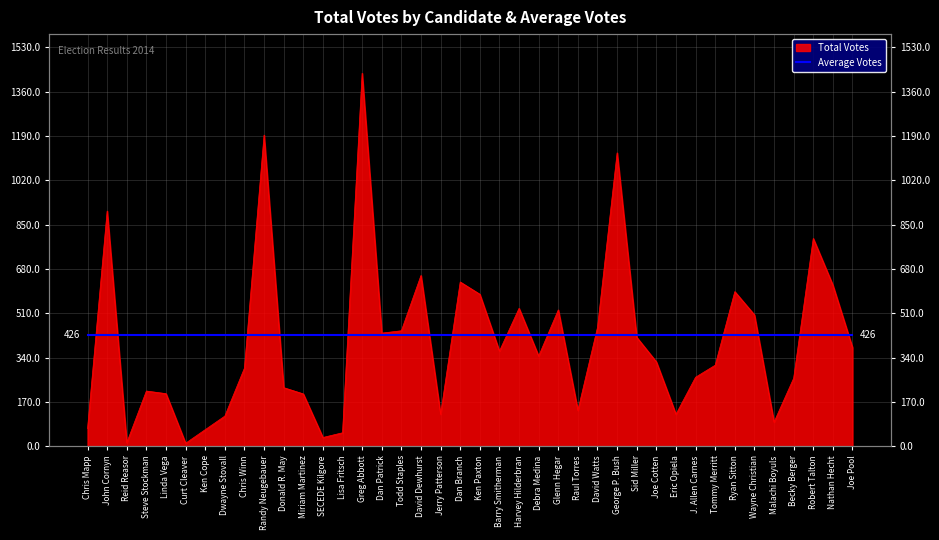

What is the difference between the values at John Cornyn and Randy Neugebauer?

291